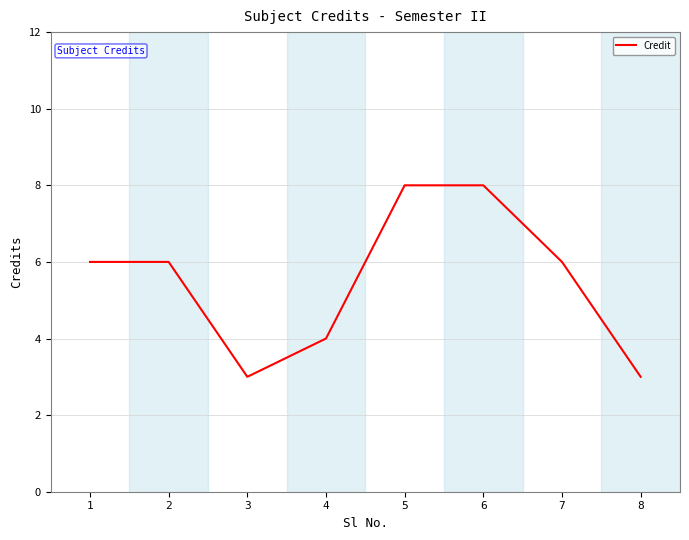

What is the approximate value at 7?

6